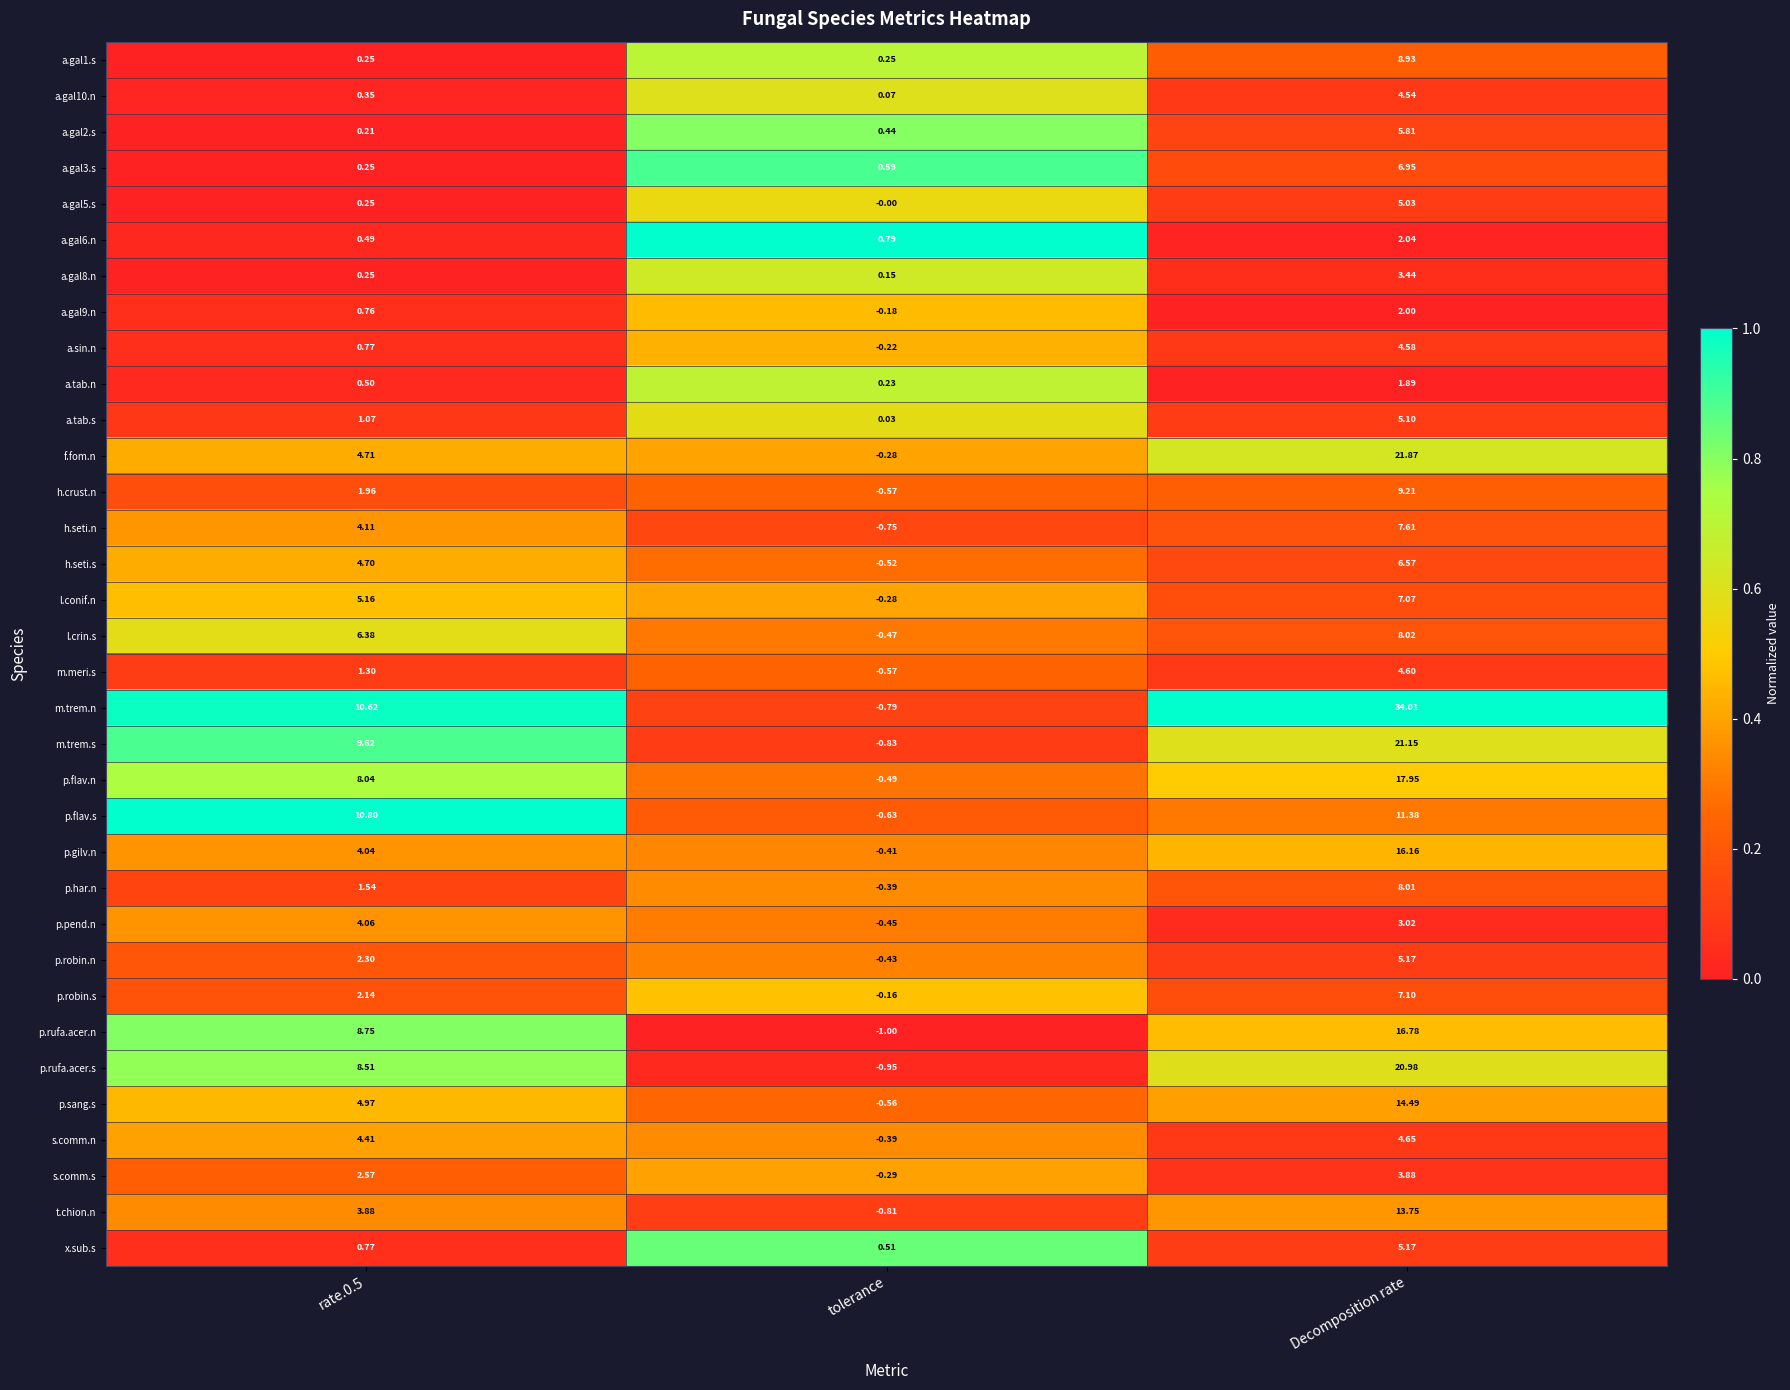

Between tolerance and Decomposition rate, which series saw the biggest shift?

m.trem.n